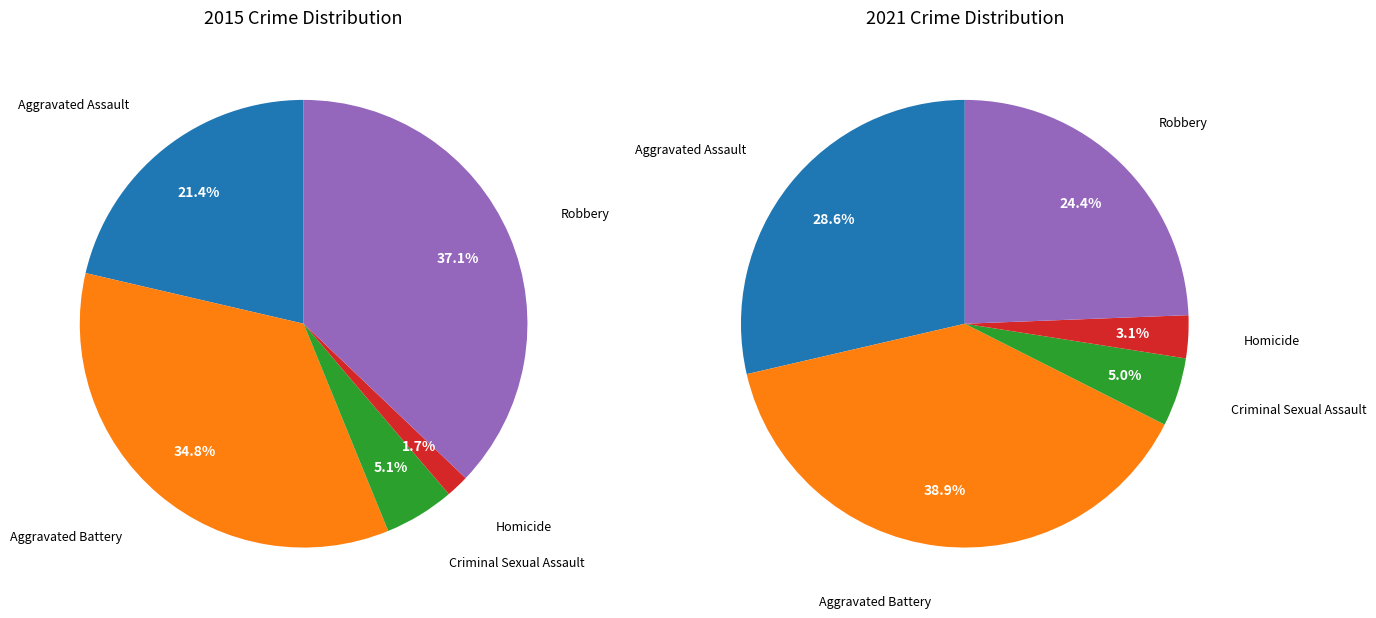

Is 3 the majority of the pie?

No